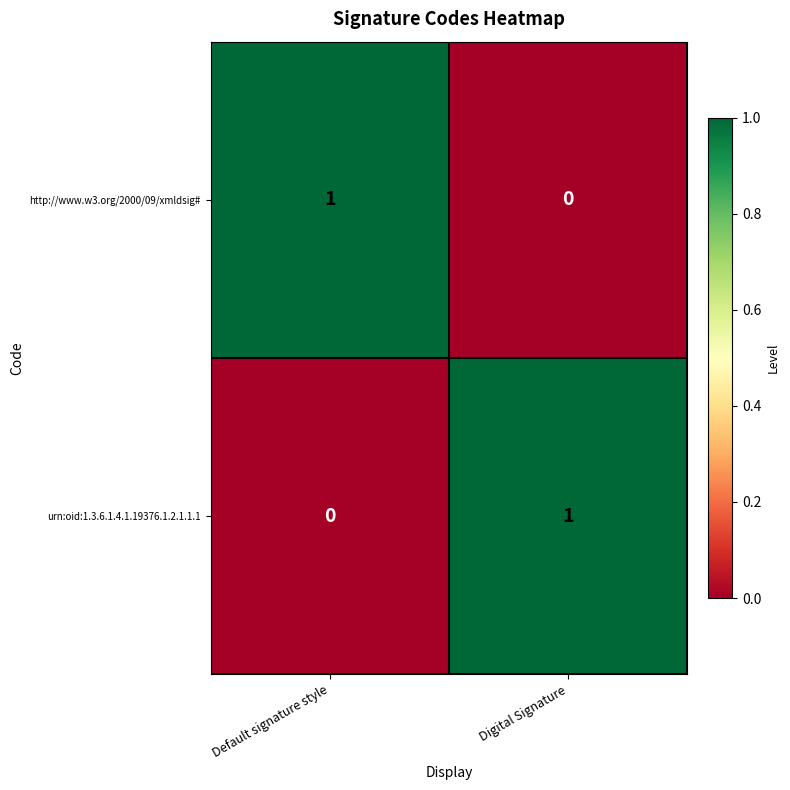

Reading right to left, transcribe all the data shown in this chart.

http://www.w3.org/2000/09/xmldsig#: 0	1
urn:oid:1.3.6.1.4.1.19376.1.2.1.1.1: 1	0